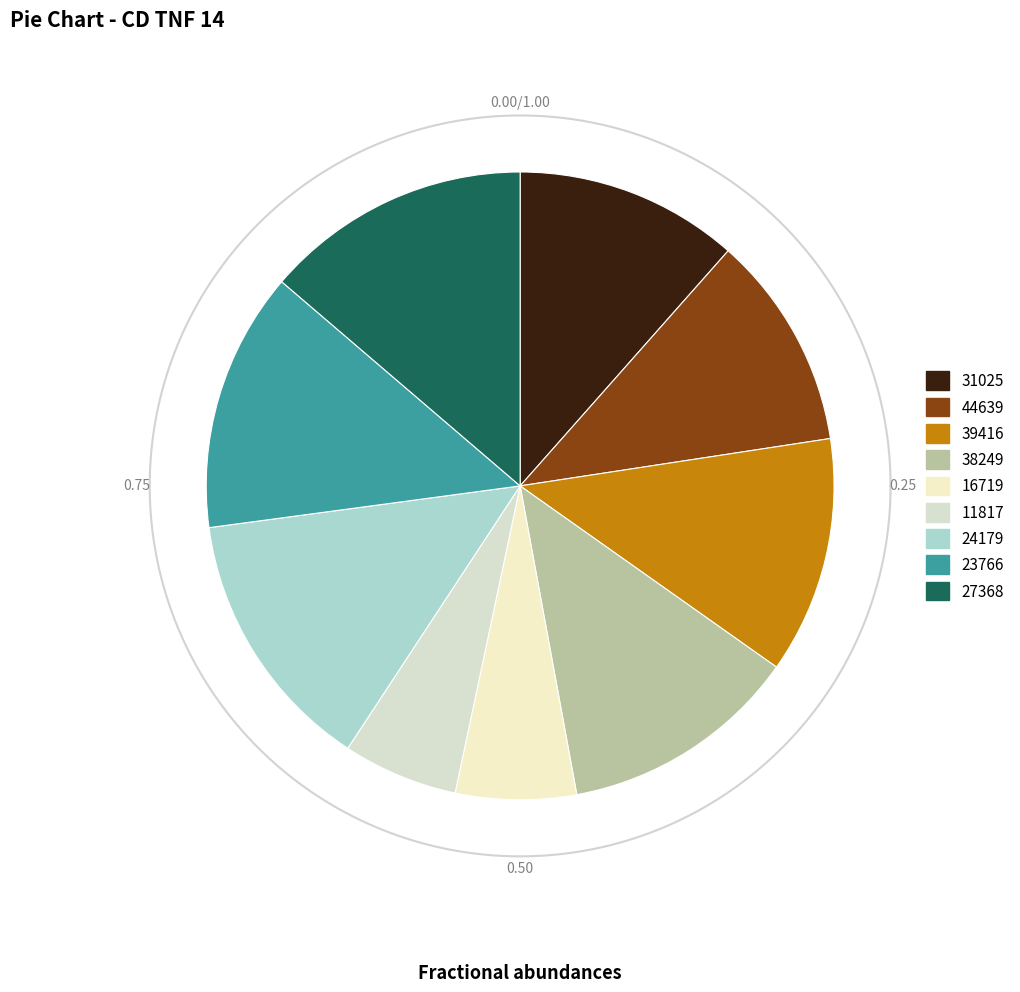

How many segments does this pie chart have?

9